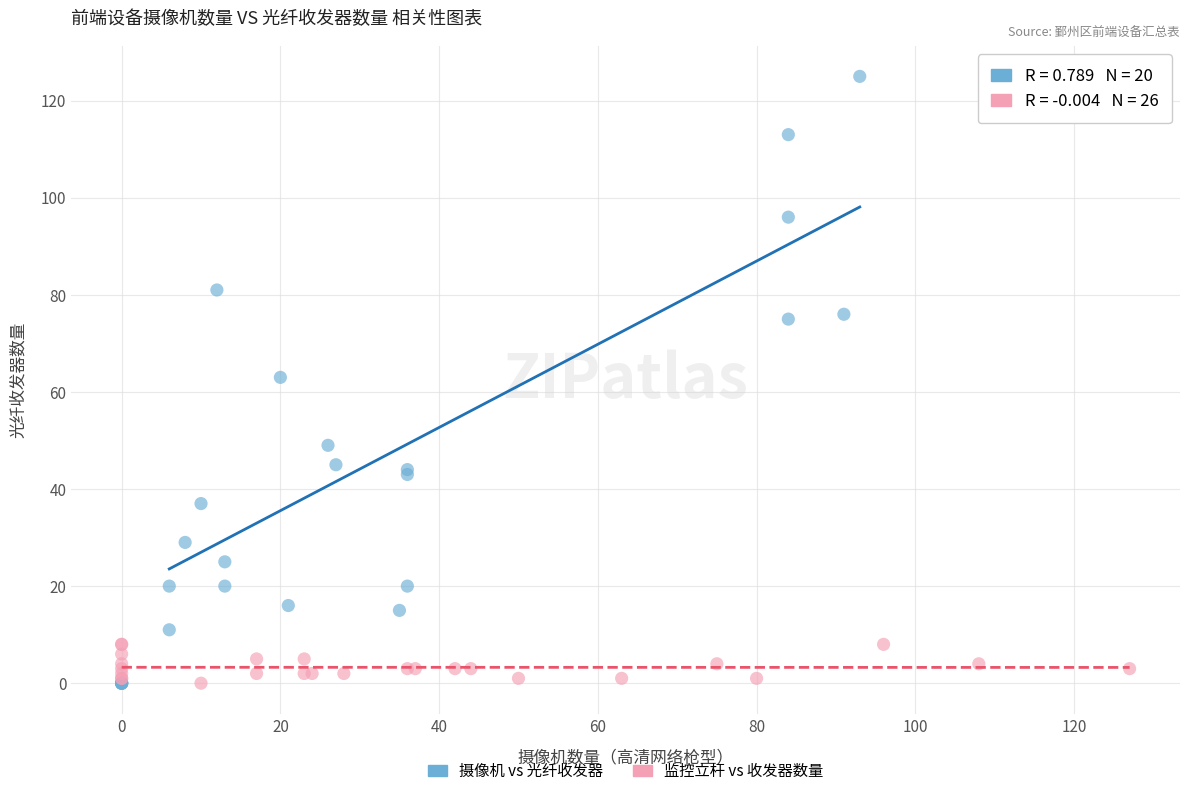

Which series reaches the maximum Y coordinate?

摄像机 vs 光纤收发器